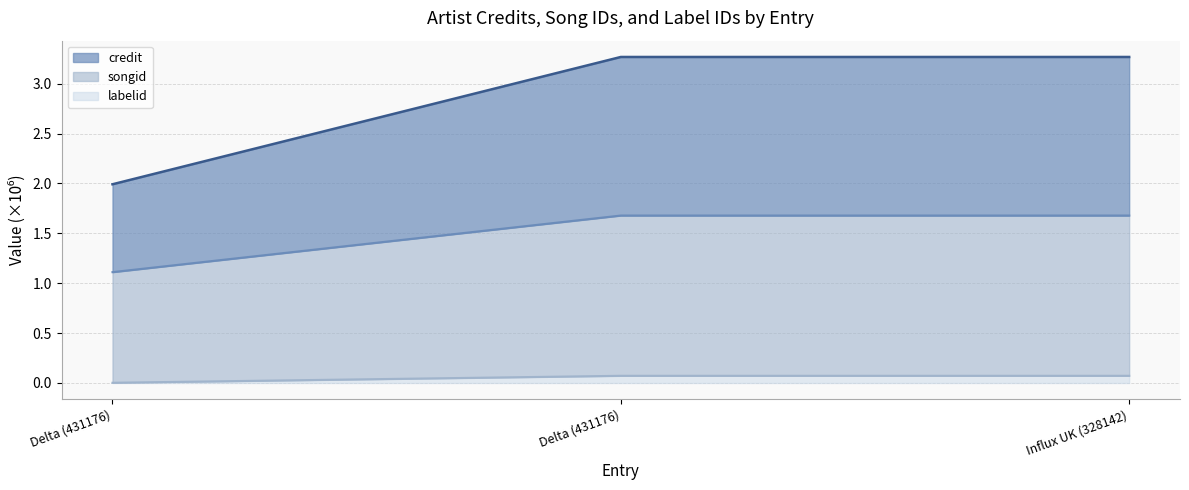

The value of songid at Influx UK (328142) is 1.2. True or false?

False